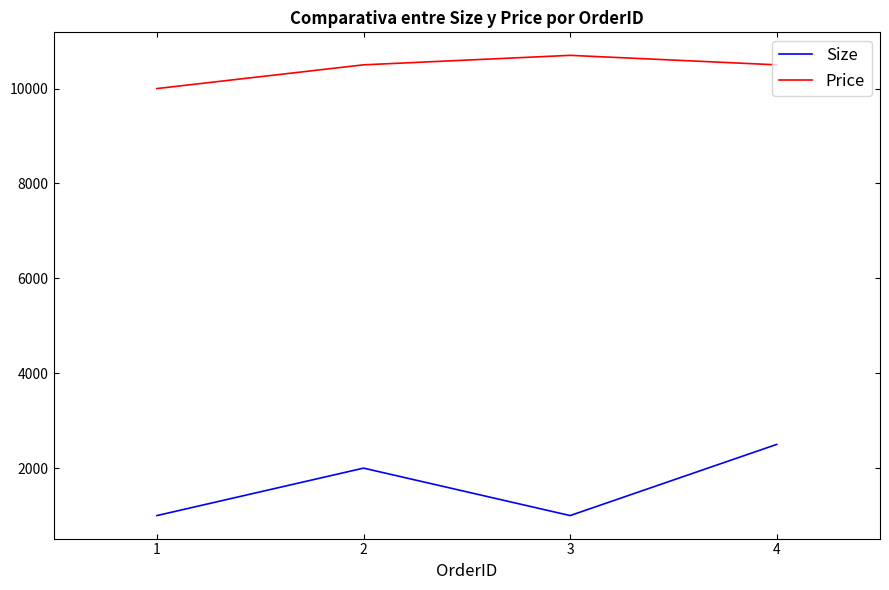

What is the highest value of the Size series?

2500